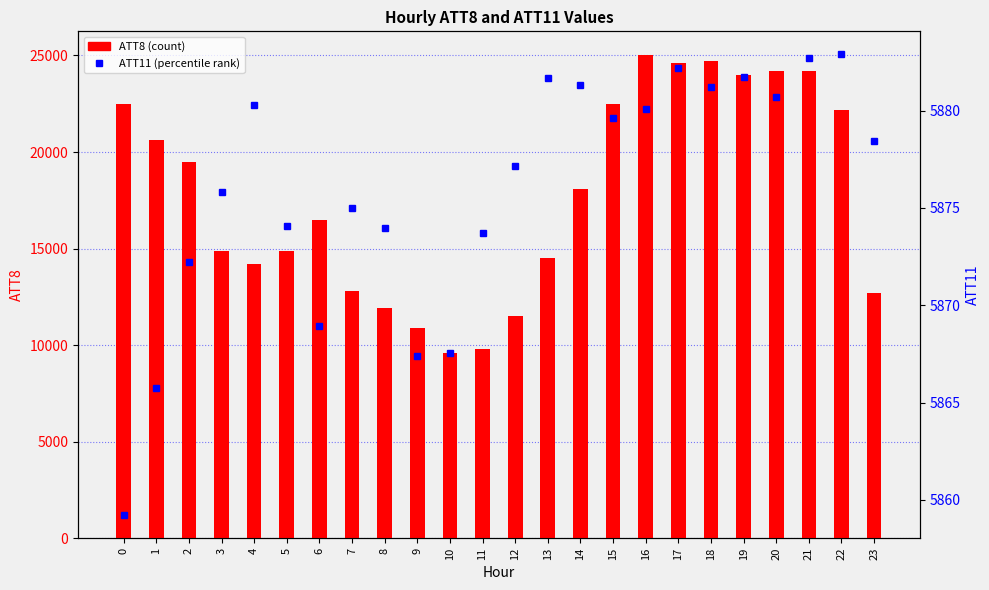

Which series has the widest spread of values?

ATT8